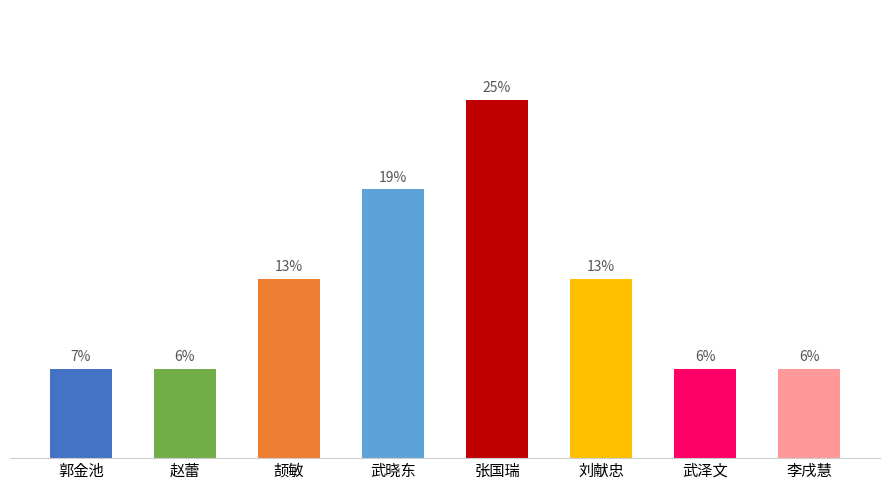

What position from the left is 刘献忠?

6